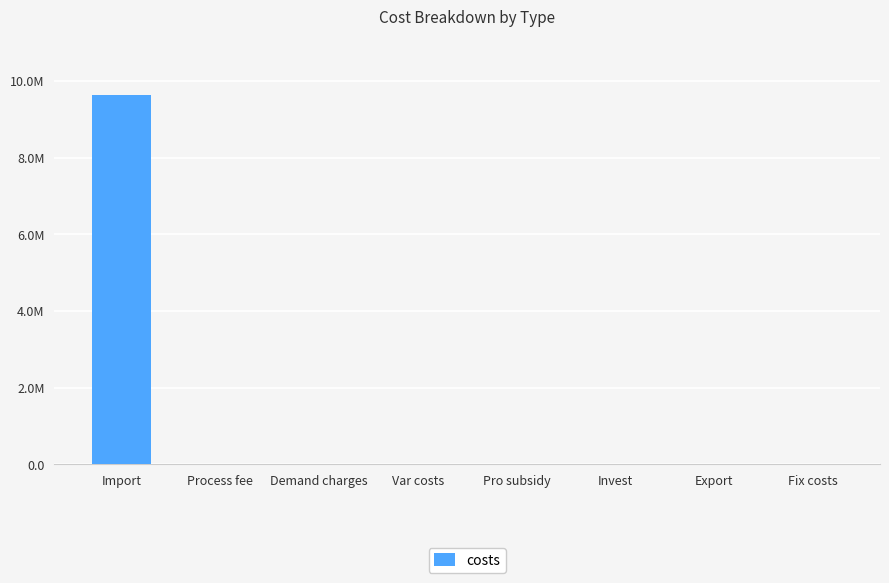

The value at Process fee is 0.0. True or false?

True